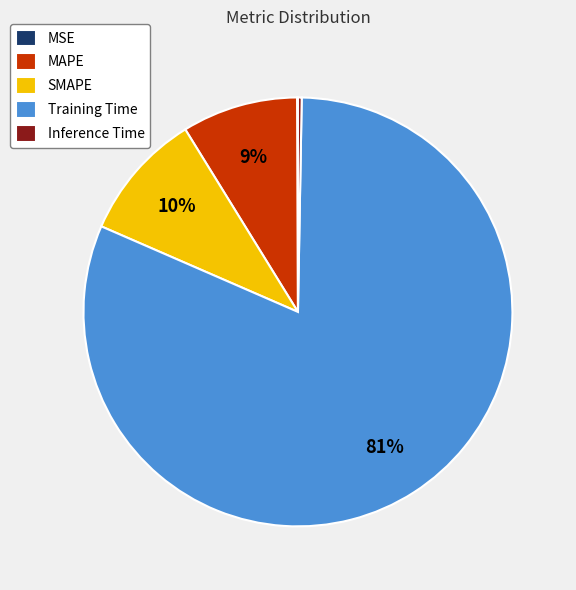

What is the largest slice in the pie chart?

Training Time